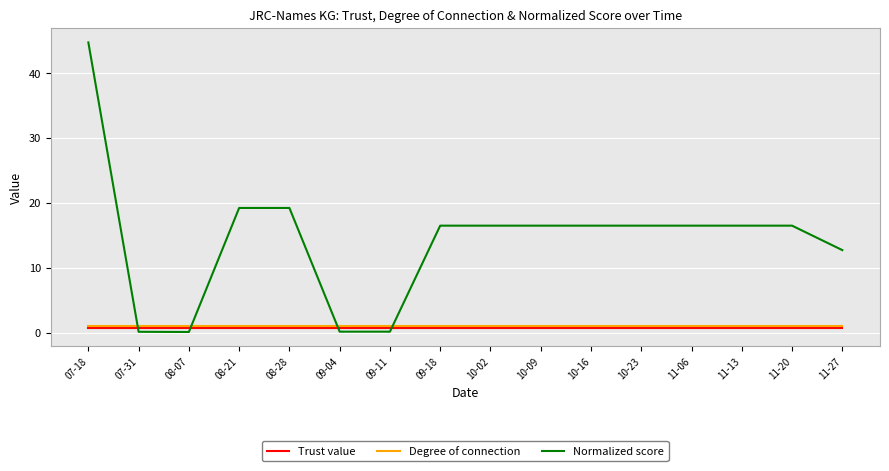

Between 09-04 and 10-23, which series saw the biggest shift?

Normalized score